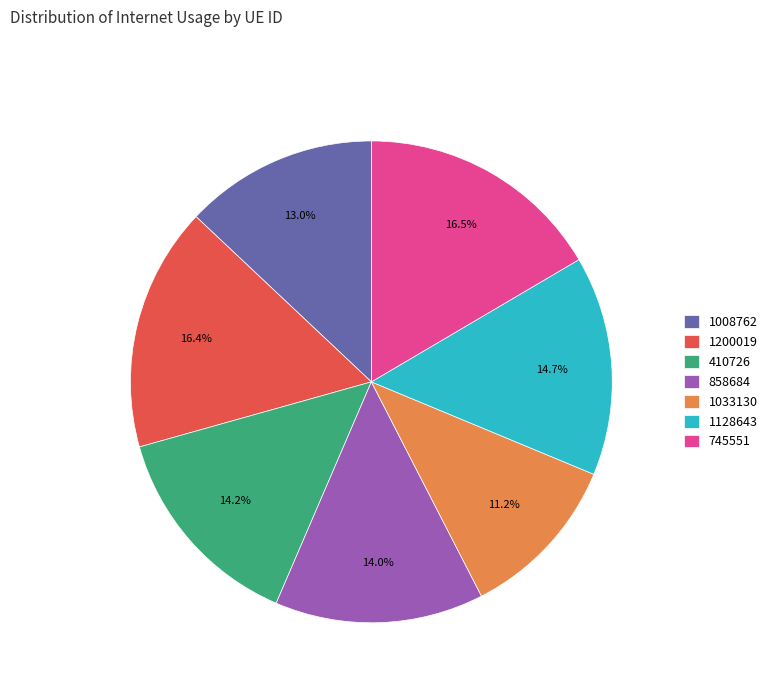

Count the number of slices in the pie.

7